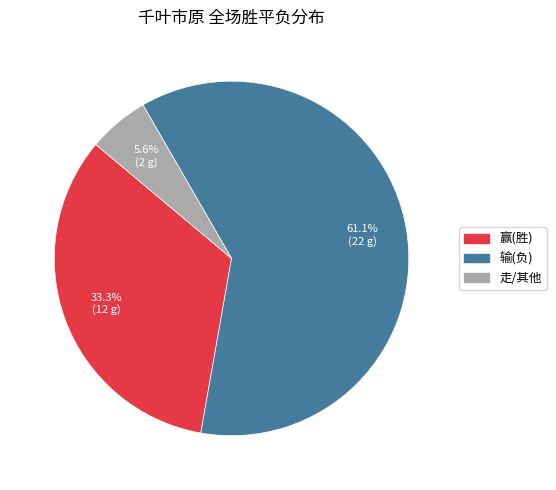

How much of the chart is everything except 输(负)?

38.9%